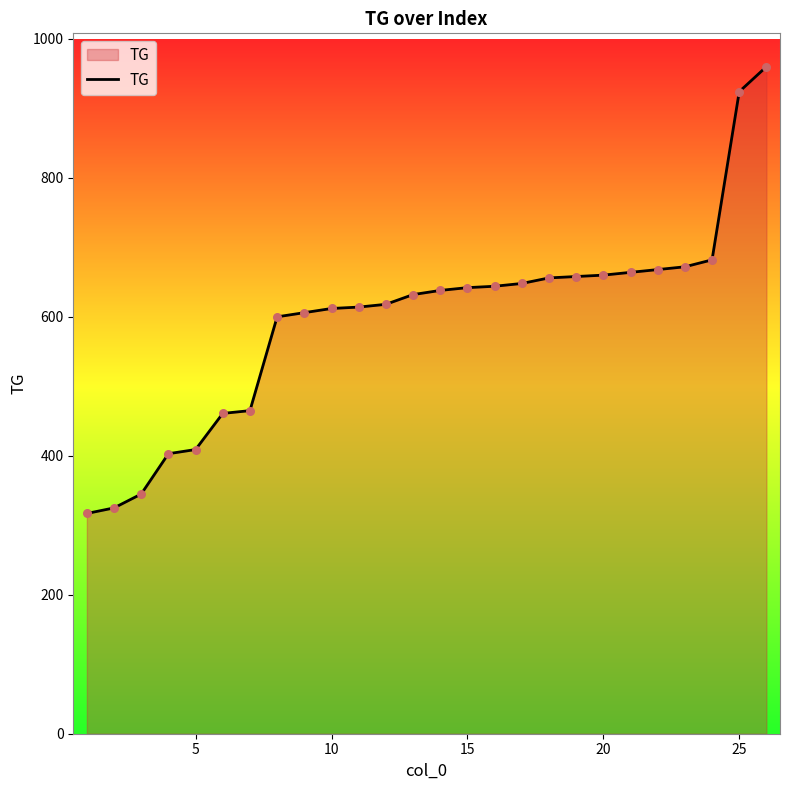

What is the difference between the maximum and minimum values?

643